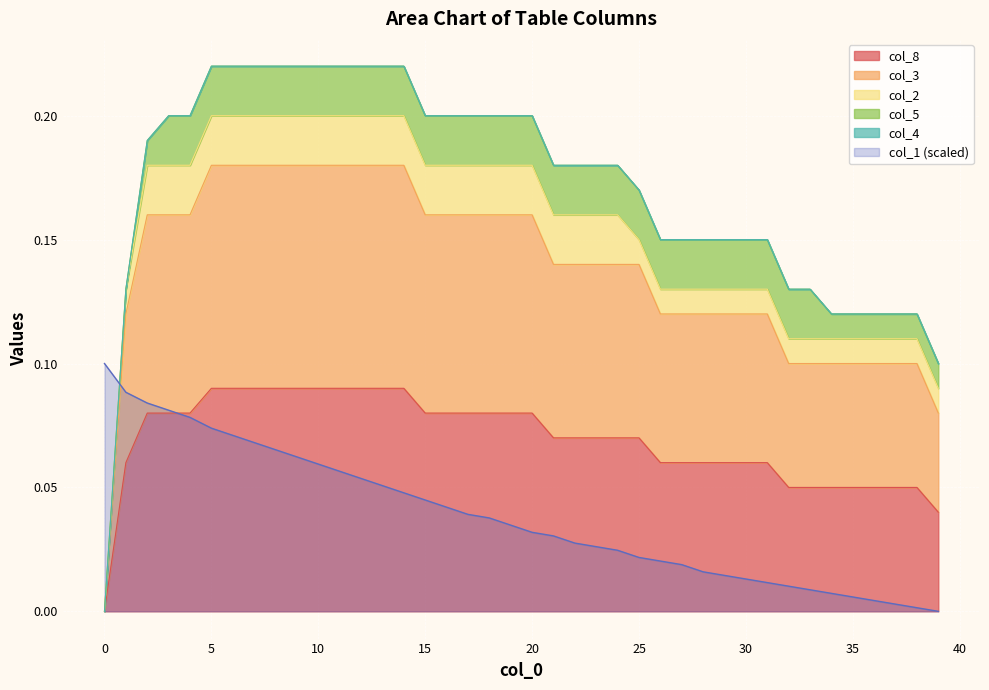

Which series has the largest total across all categories?

col_3